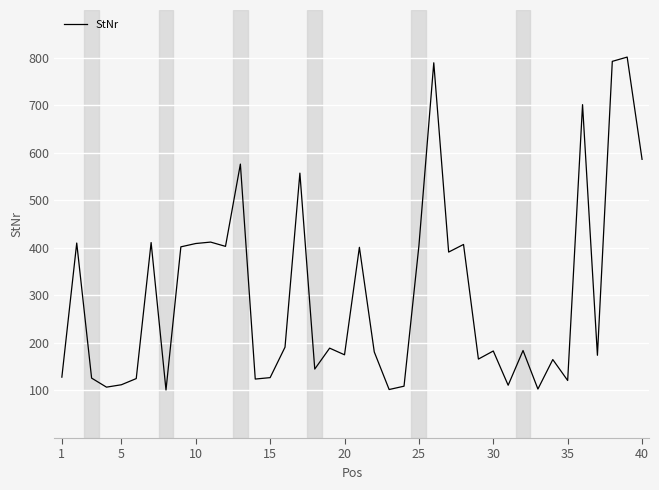

What is the minimum value shown in the chart?

101